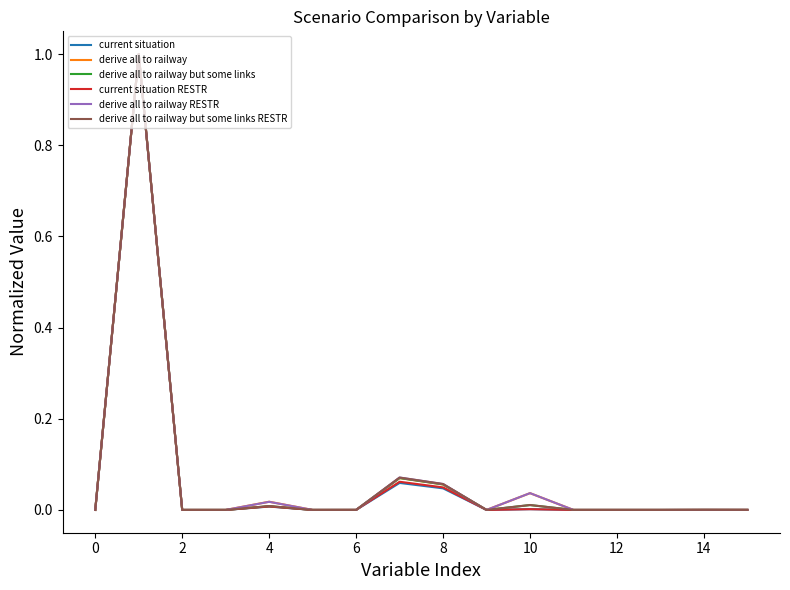

What is the greatest value displayed?

1.0